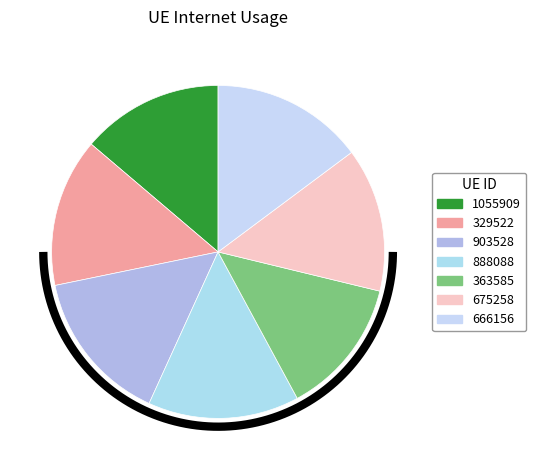

Which slice is the smallest?

363585